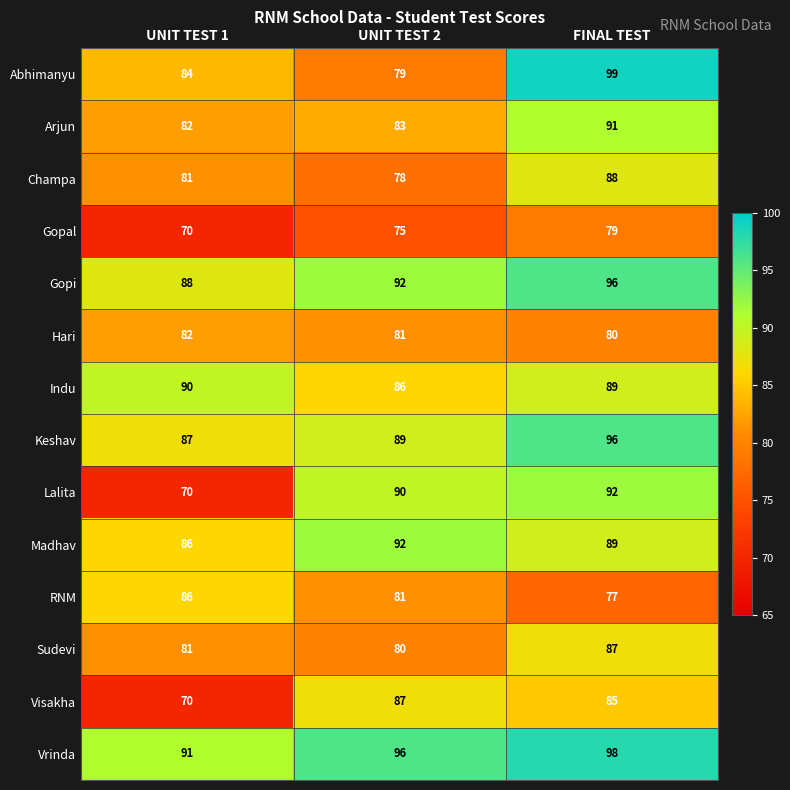

What is the sum of the Gopal values at UNIT TEST 1 and UNIT TEST 2?

145